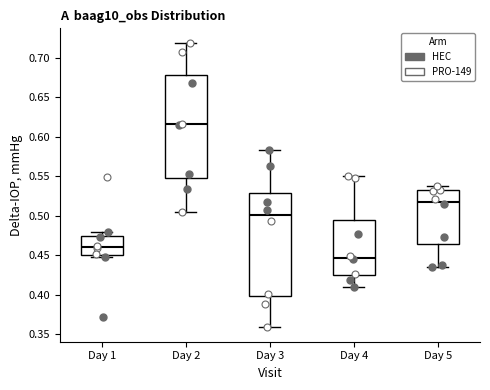

Reading left to right, read every box against the y-axis: the position of its median line, the range the box covers, and the ends of its whiskers. The values are not printed on the chart, so give them approximately, as read against the axis.

Day 1: median 0.460, box 0.450 to 0.475, whiskers 0.445 to 0.480
Day 2: median 0.615, box 0.550 to 0.680, whiskers 0.505 to 0.720
Day 3: median 0.500, box 0.400 to 0.530, whiskers 0.360 to 0.585
Day 4: median 0.445, box 0.425 to 0.495, whiskers 0.410 to 0.550
Day 5: median 0.520, box 0.465 to 0.530, whiskers 0.435 to 0.540